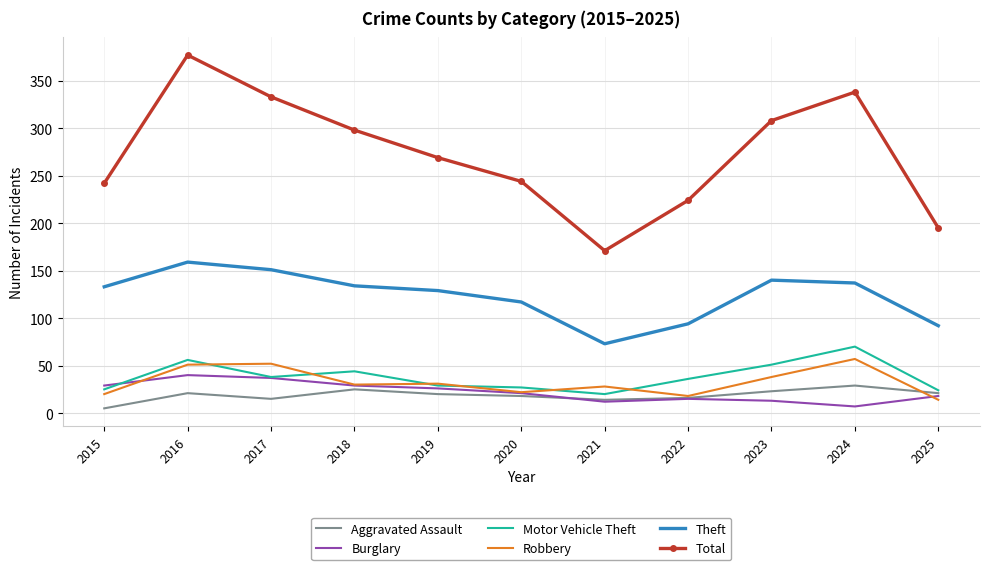

The Total series shows 83 at 2020. True or false?

False